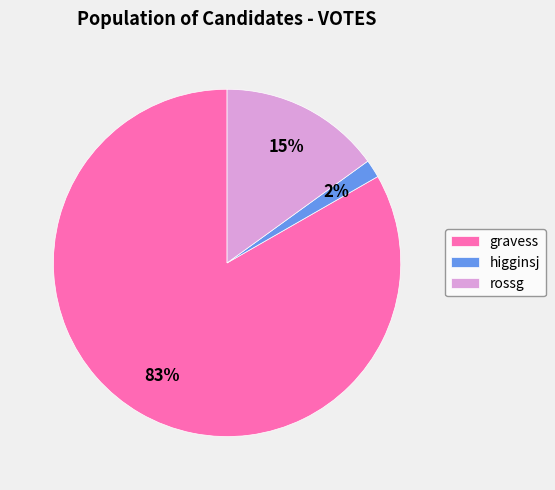

Does rossg account for over 50% of the chart?

No